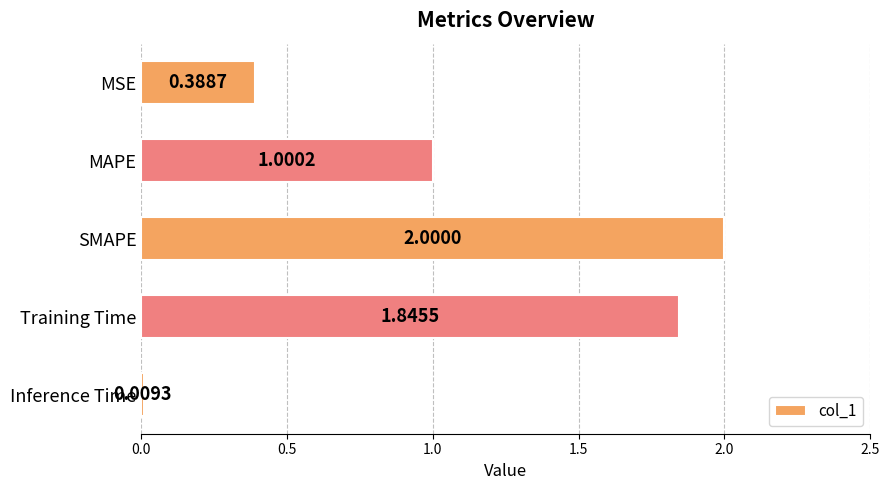

Which category has the highest value across all series?

SMAPE